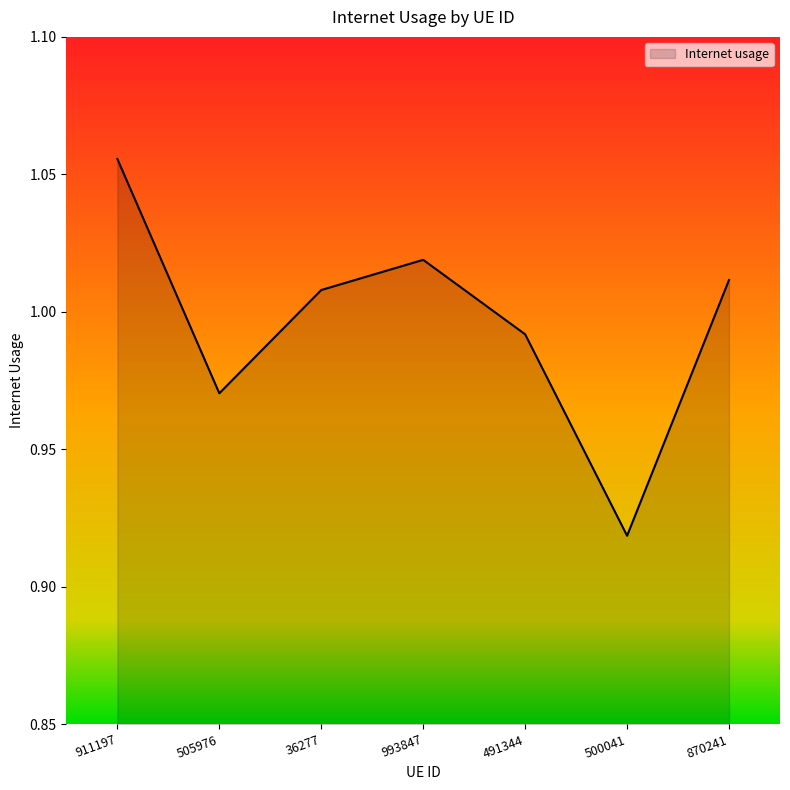

How many lines are shown in the chart?

1